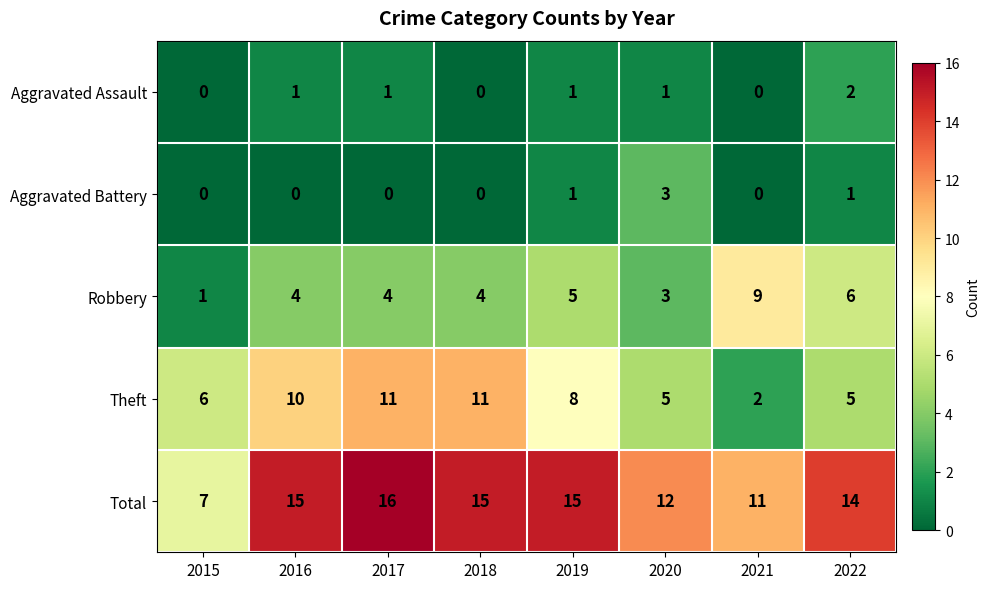

True or false: Theft has a value of 2 at 2020.

False